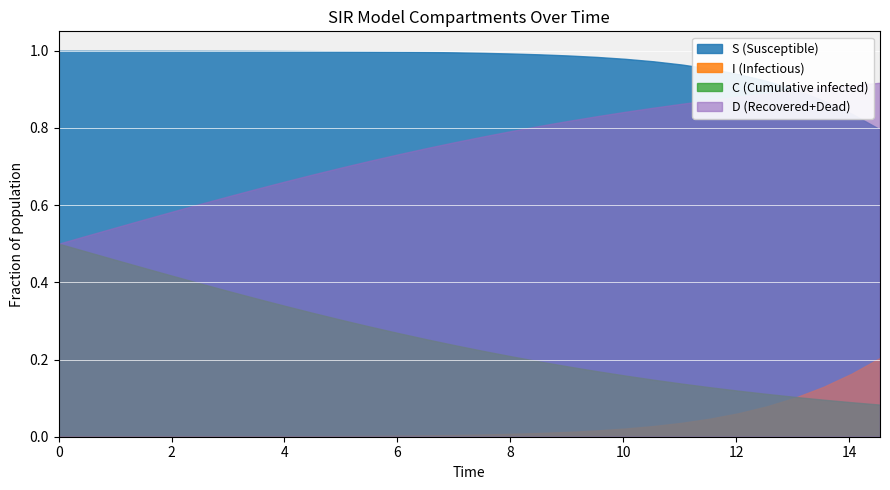

True or false: I (Infectious) and S (Susceptible) intersect in this chart.

False